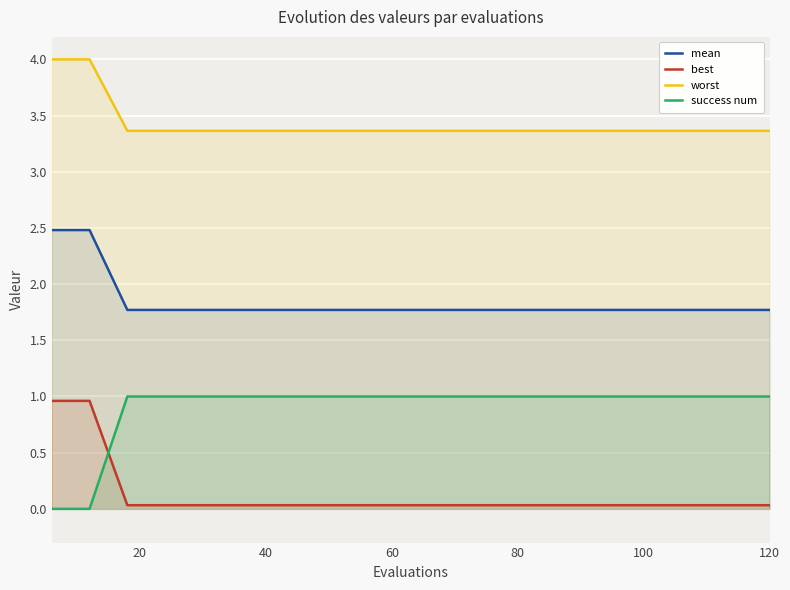

What is the difference between the maximum and minimum values in the success num series?

1.0